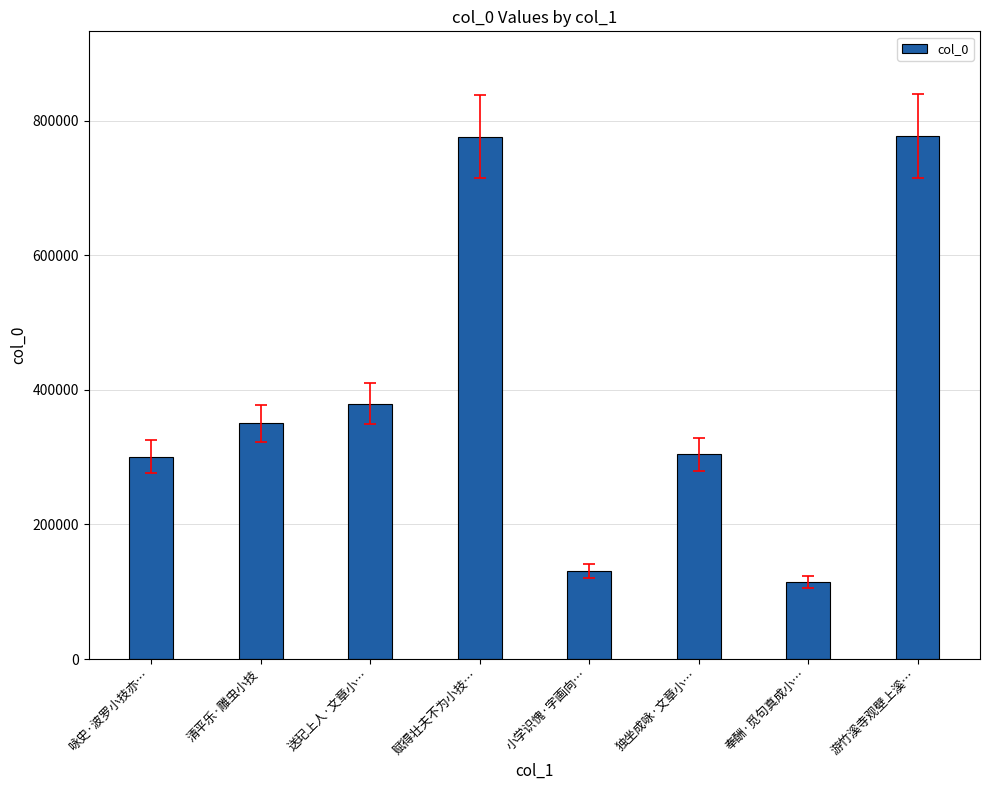

Is it true that the value at 送玘上人·文章小… is 254403?

False